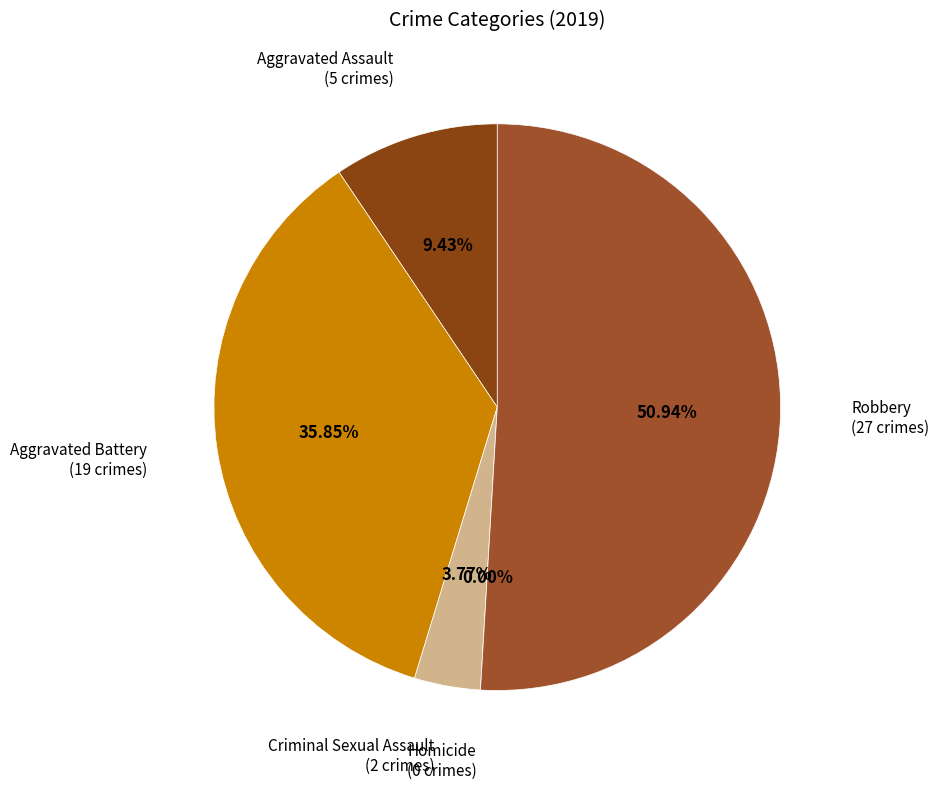

Which has a higher value, Robbery or Aggravated Assault?

Robbery